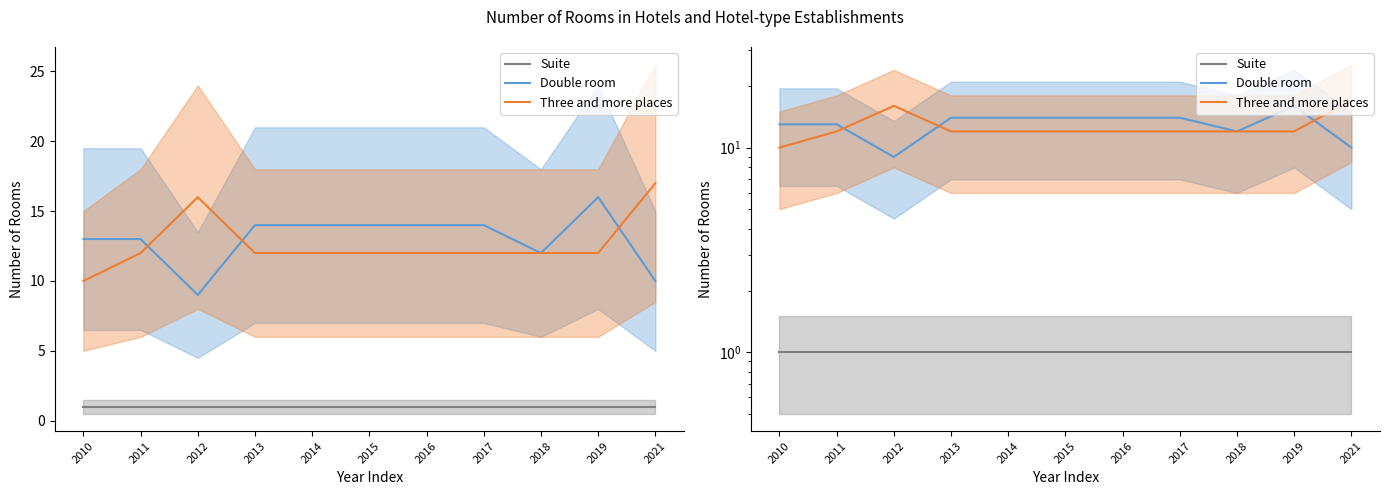

Which series changed the most between 2011 and 2016?

Double room